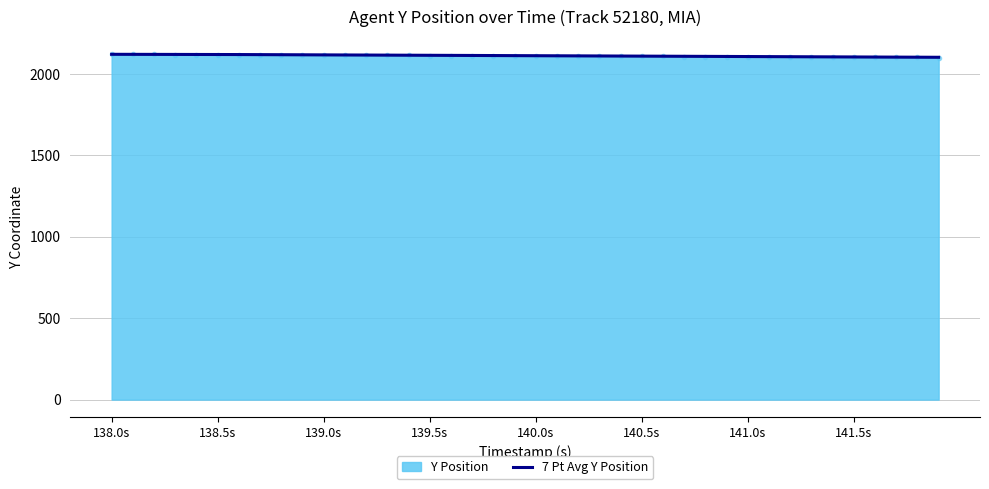

What is the greatest value displayed?

2120.5